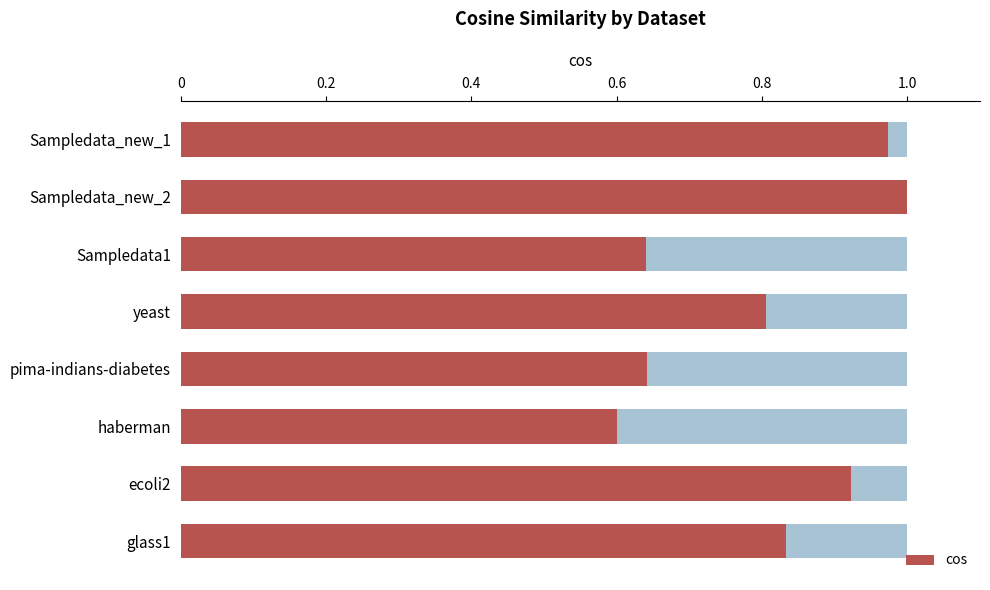

Is it true that the value at Sampledata_new_2 is 1.0?

True